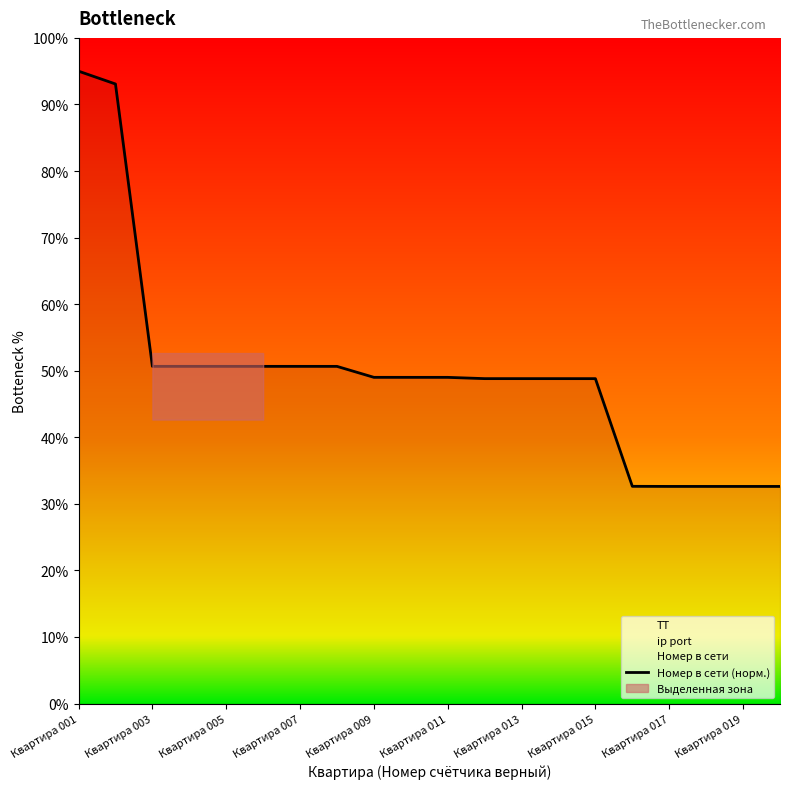

Is it true that Номер в сети (норм.) equals 21.4 at Квартира 011?

False